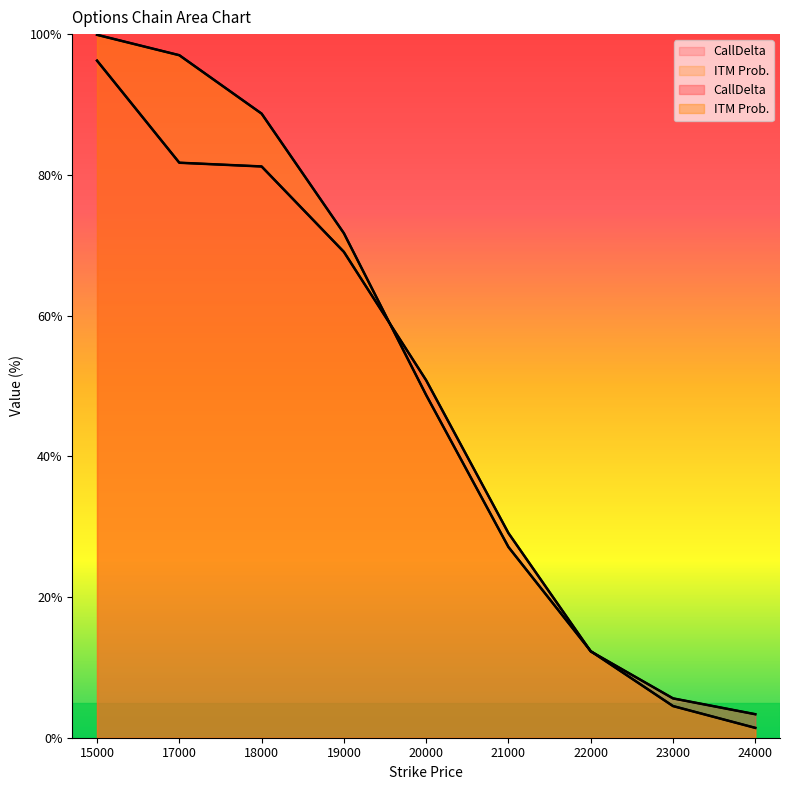

Reading left to right, transcribe all the data shown in this chart.

CallDelta: 15000=96.2	17000=81.7	18000=81.2	19000=69.0	20000=50.8	21000=29.1	22000=12.3	23000=5.6	24000=3.3
ITM Prob.: 15000=99.9	17000=97.0	18000=88.7	19000=71.7	20000=48.7	21000=27.1	22000=12.3	23000=4.5	24000=1.4